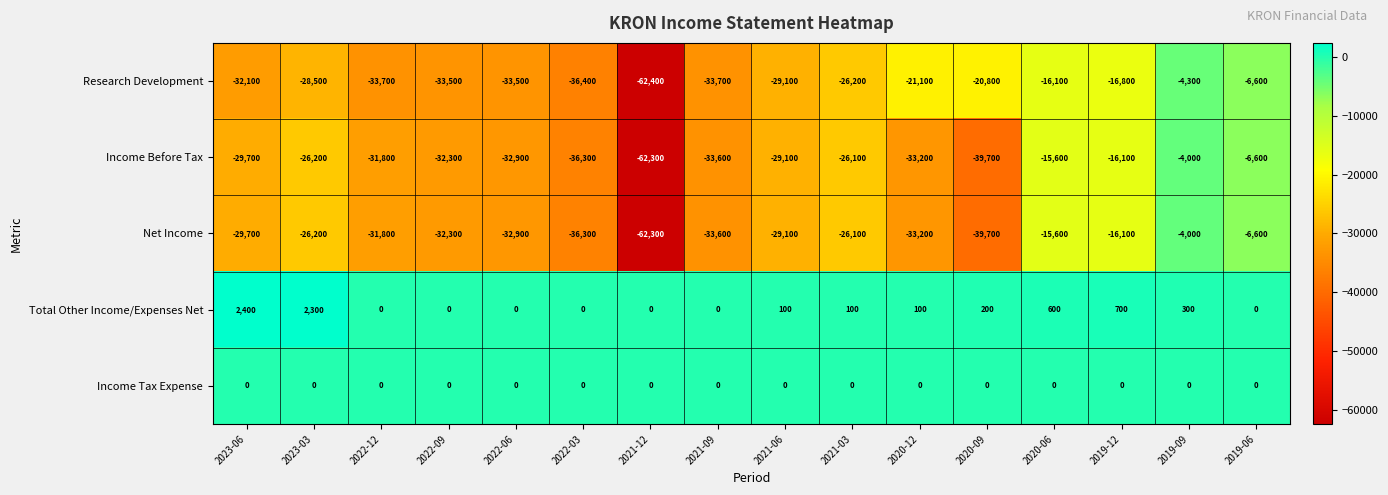

Which series has the largest total across all categories?

Total Other Income/Expenses Net